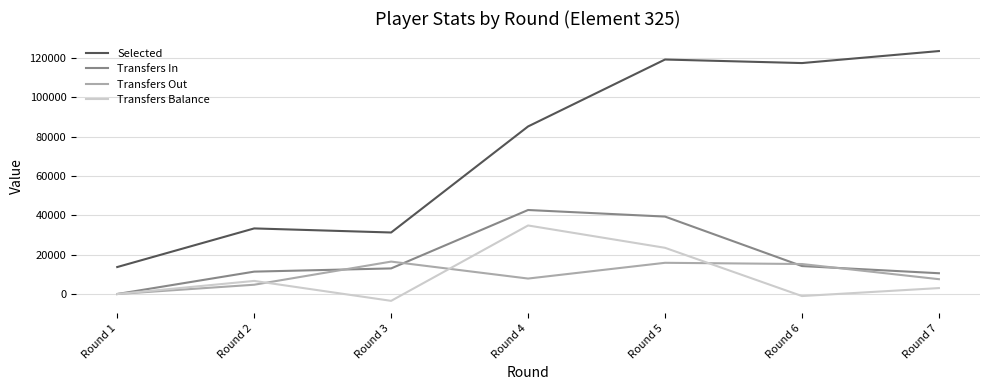

At how many categories does at least one series exceed 110984?

3